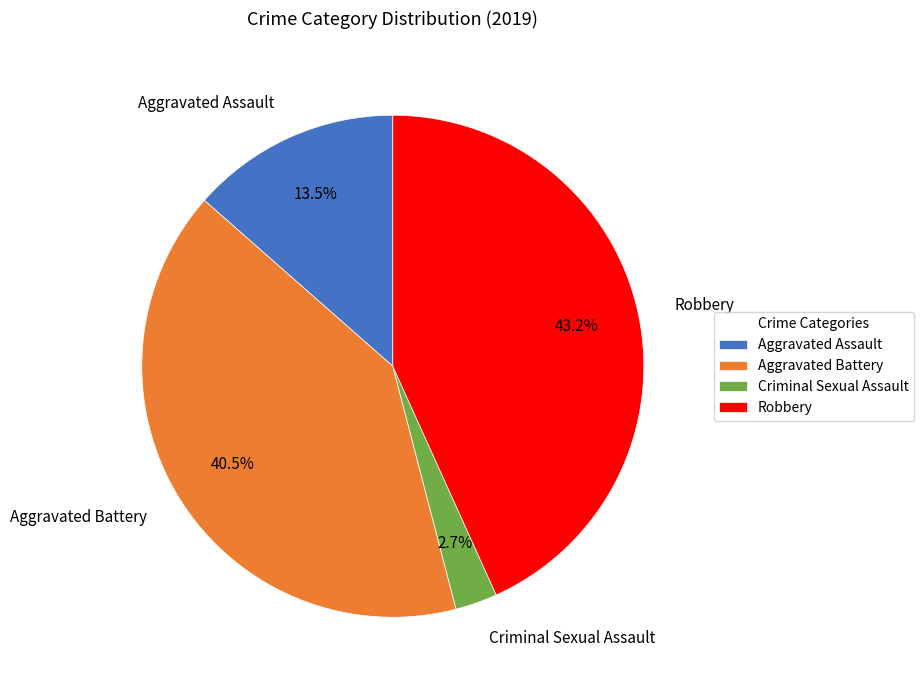

Count the number of slices in the pie.

4